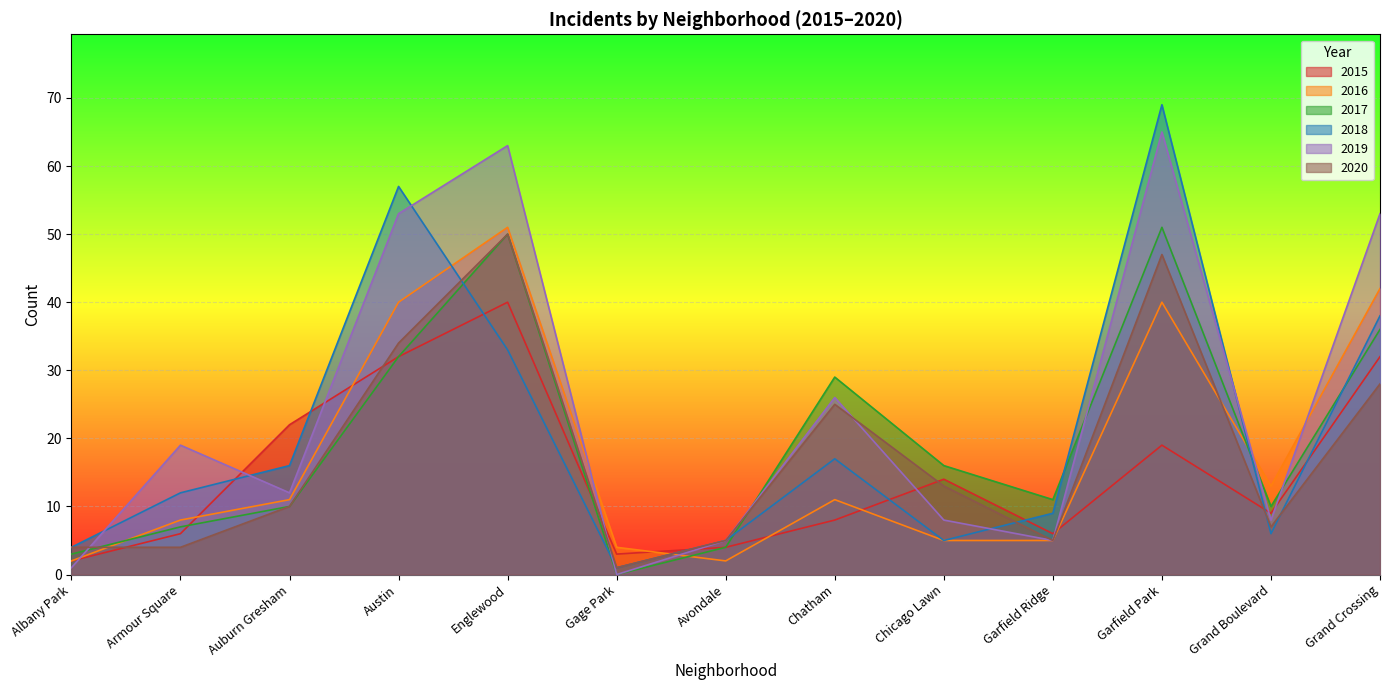

At how many categories does at least one series exceed 42?

4